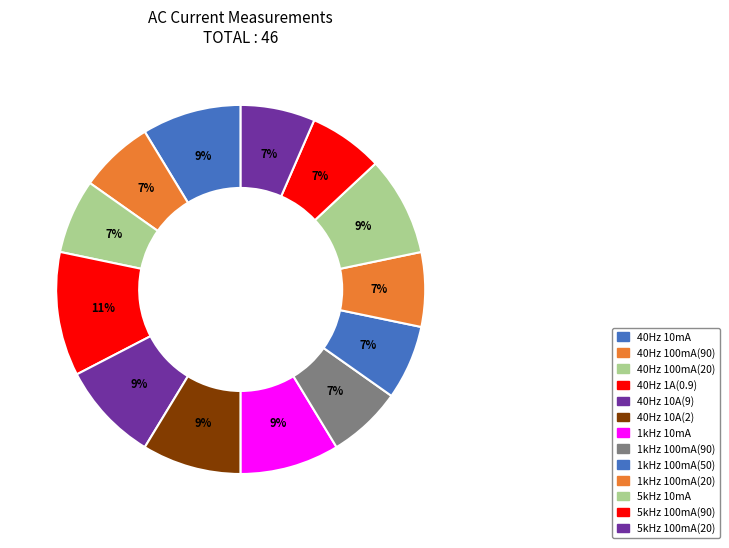

Which category has the smallest portion of the pie?

40Hz_100mA_90